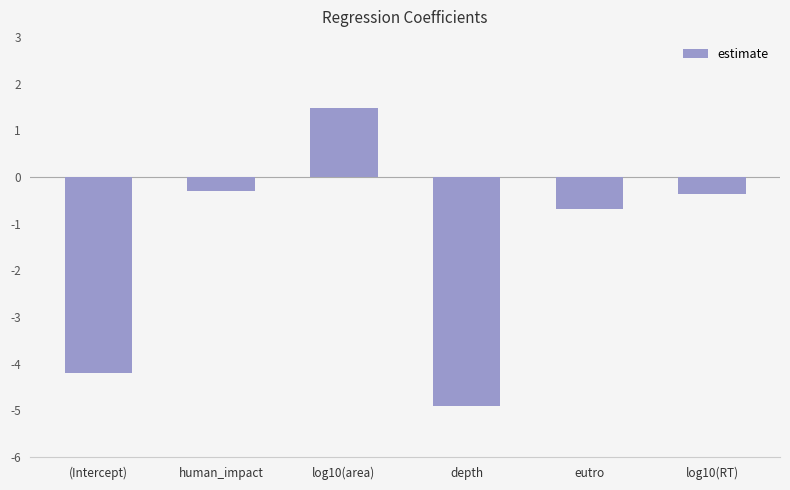

At which category does the chart reach its peak across all series?

log10(area)